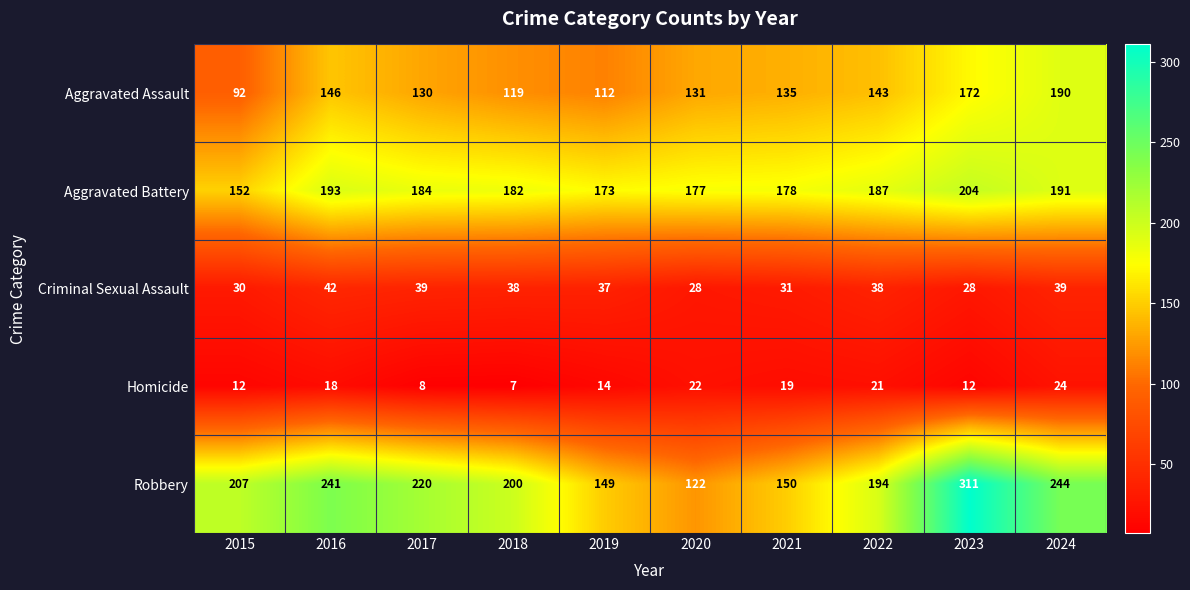

What is the sum of all Aggravated Assault values?

1370